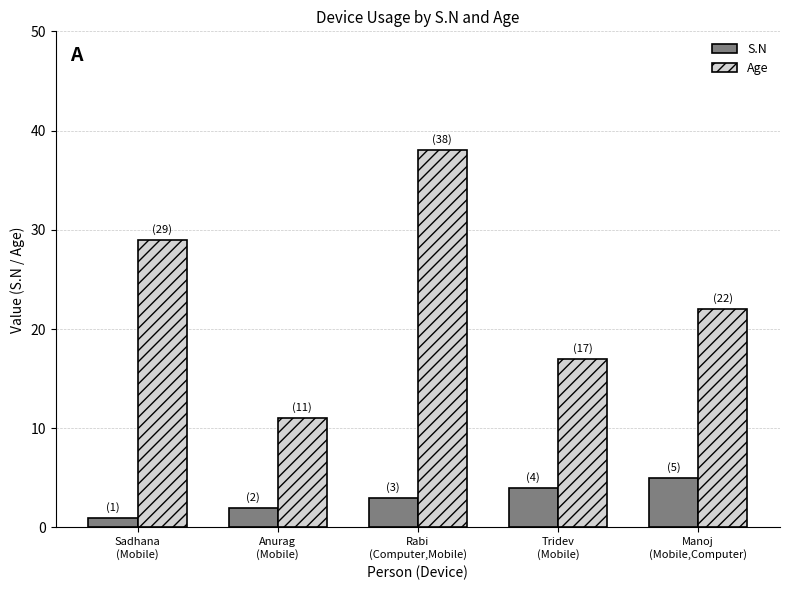

Count the number of data series in this chart.

2